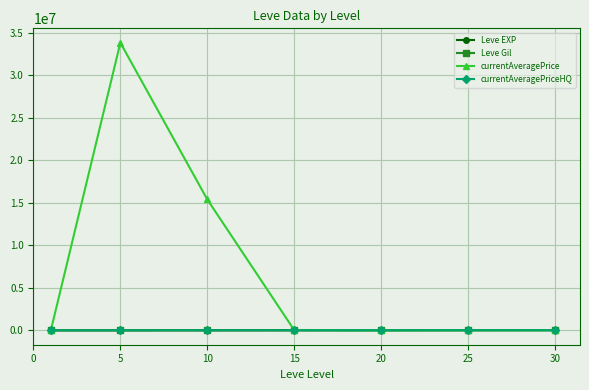

What is the greatest value displayed?

33854675.0